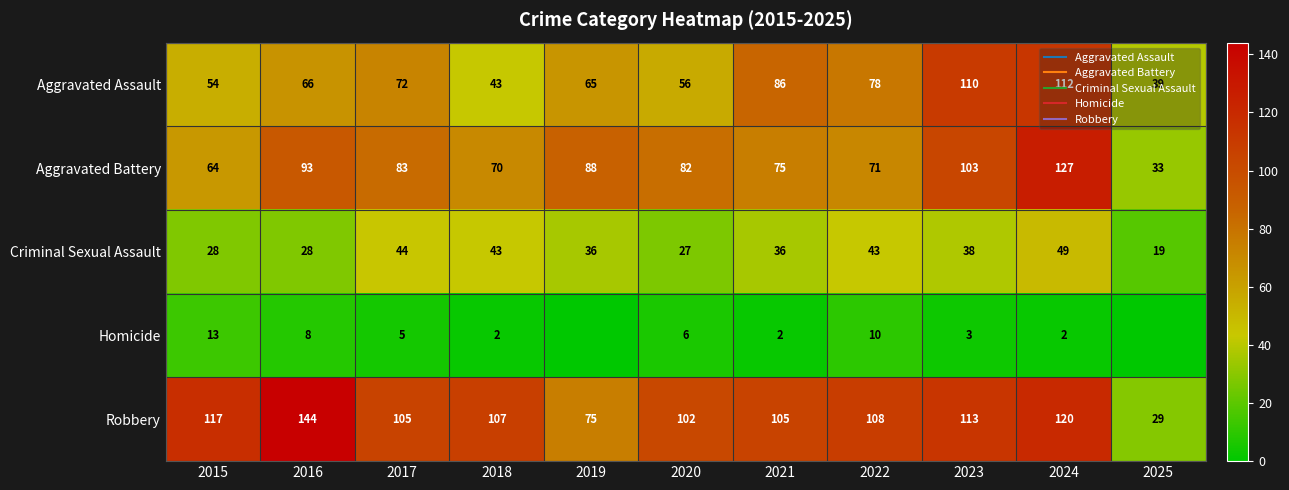

Between 2015 and 2020, which is larger?

2020